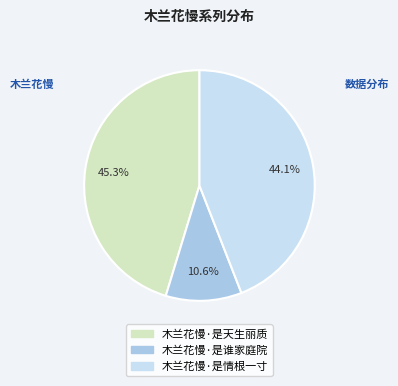

Approximately how many times larger is the value at 木兰花慢·是谁家庭院 compared to 木兰花慢·是情根一寸?

0.2